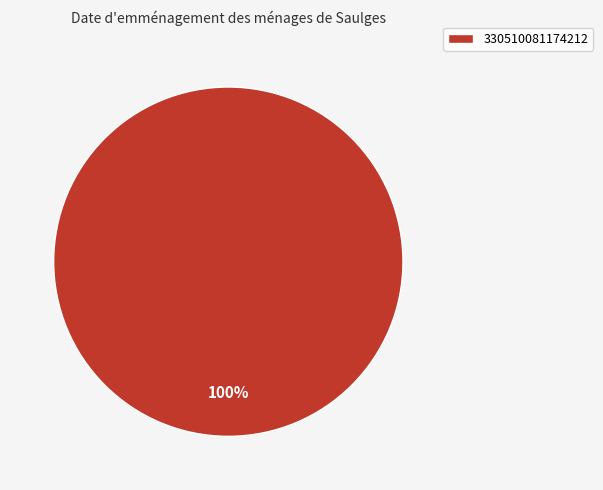

Rank the categories by value from highest to lowest.

330510081174212